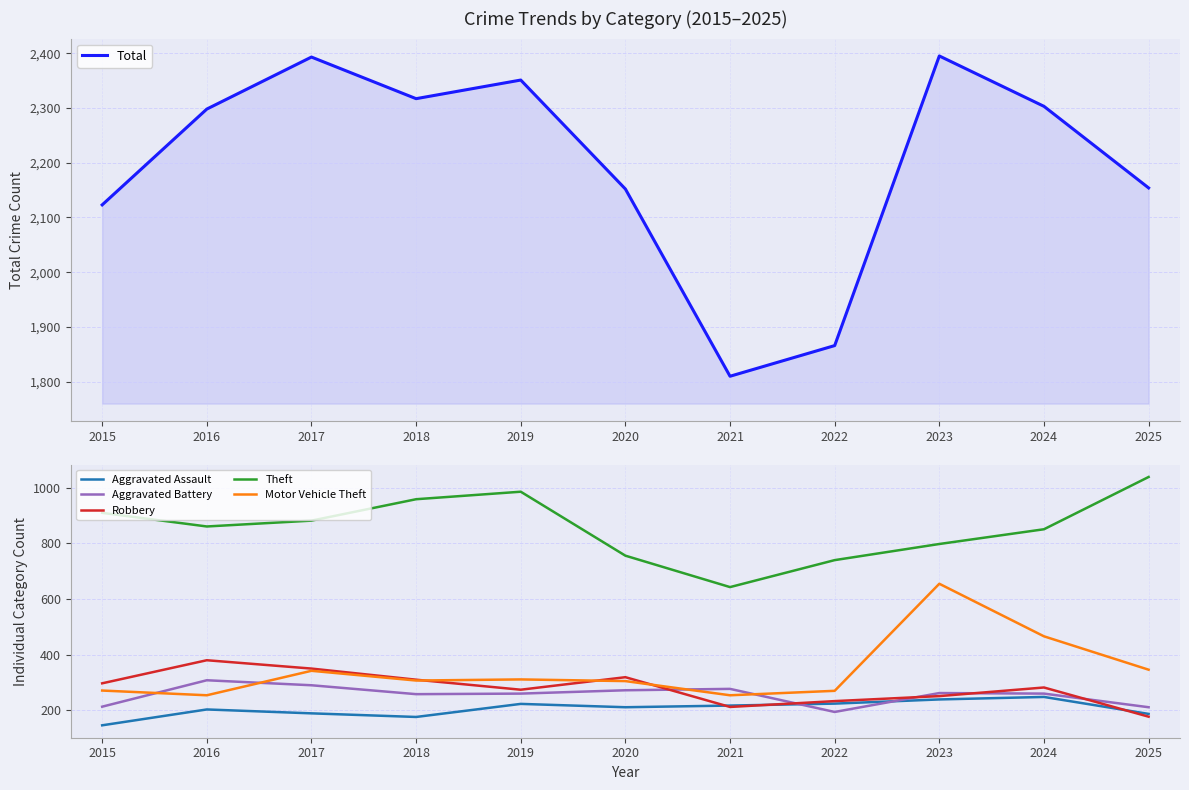

At which category does Aggravated Assault reach its first local peak?

2016